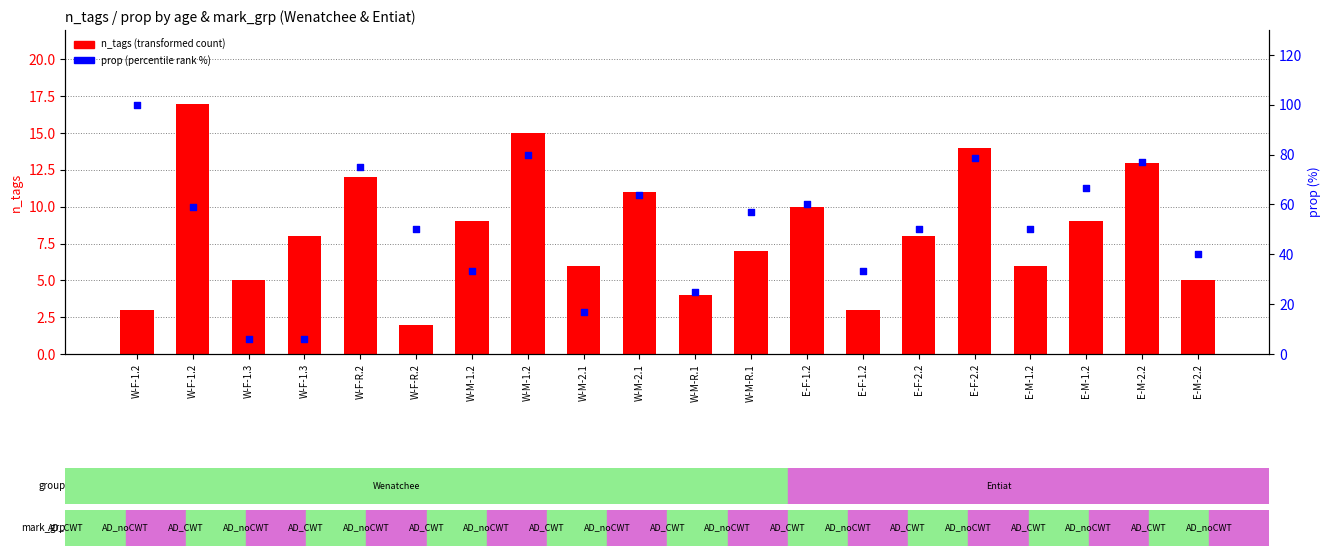

Which series has the largest total across all categories?

prop (%)